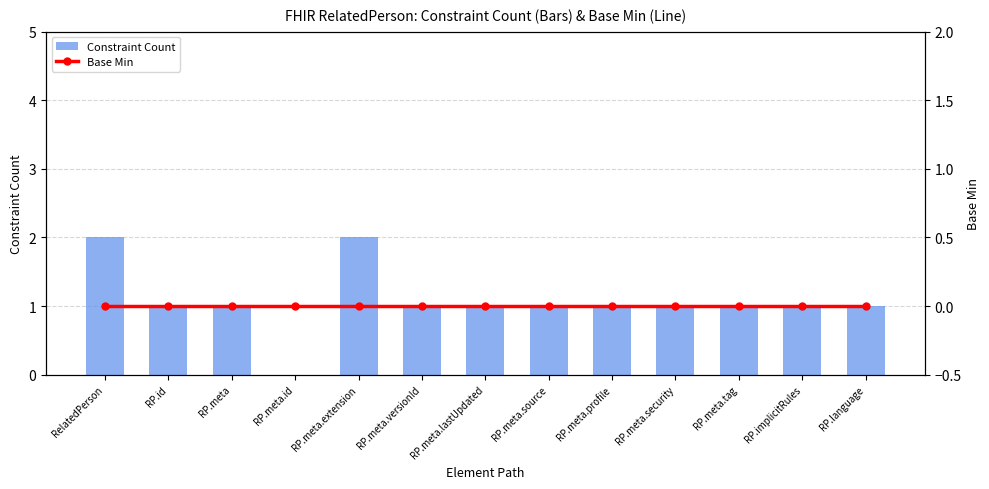

What are all the series names shown in the legend?

Constraint Count, Base Min